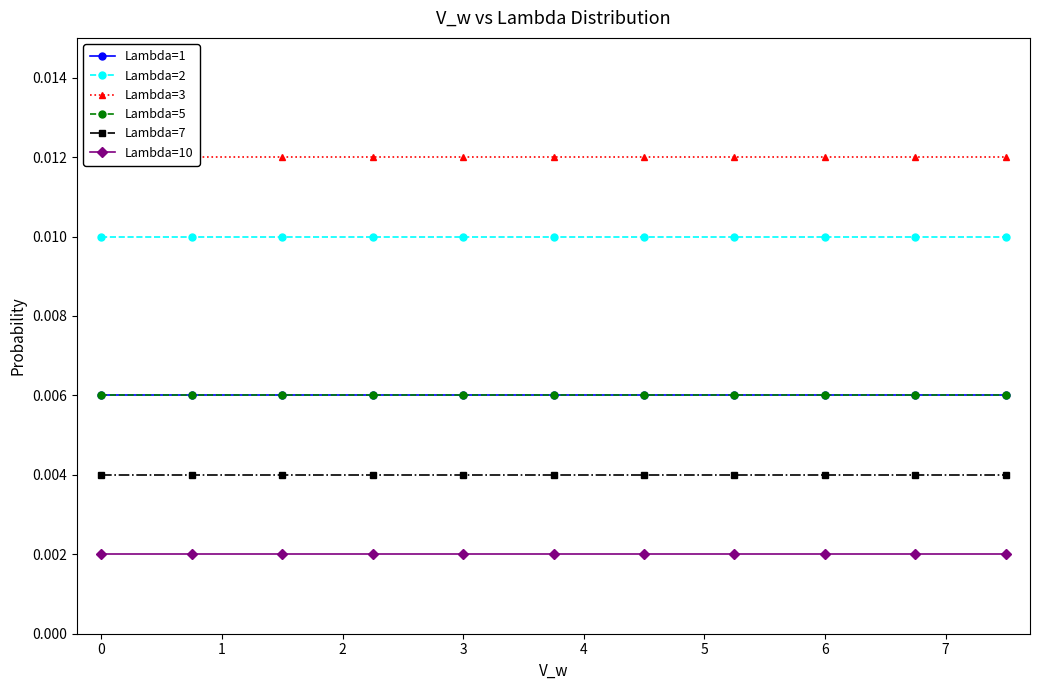

How many lines are shown in the chart?

6